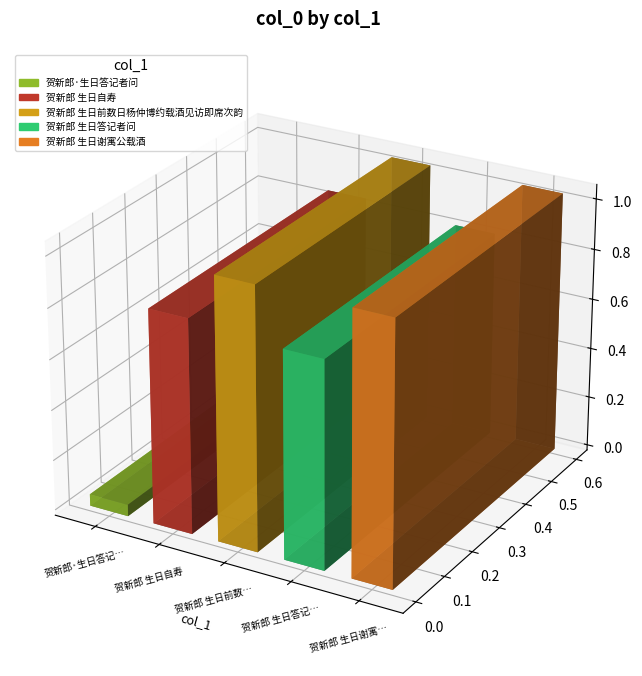

What is the label of the 3rd bar from the left?

贺新郎 生日前数日杨仲博约载酒见访即席次韵